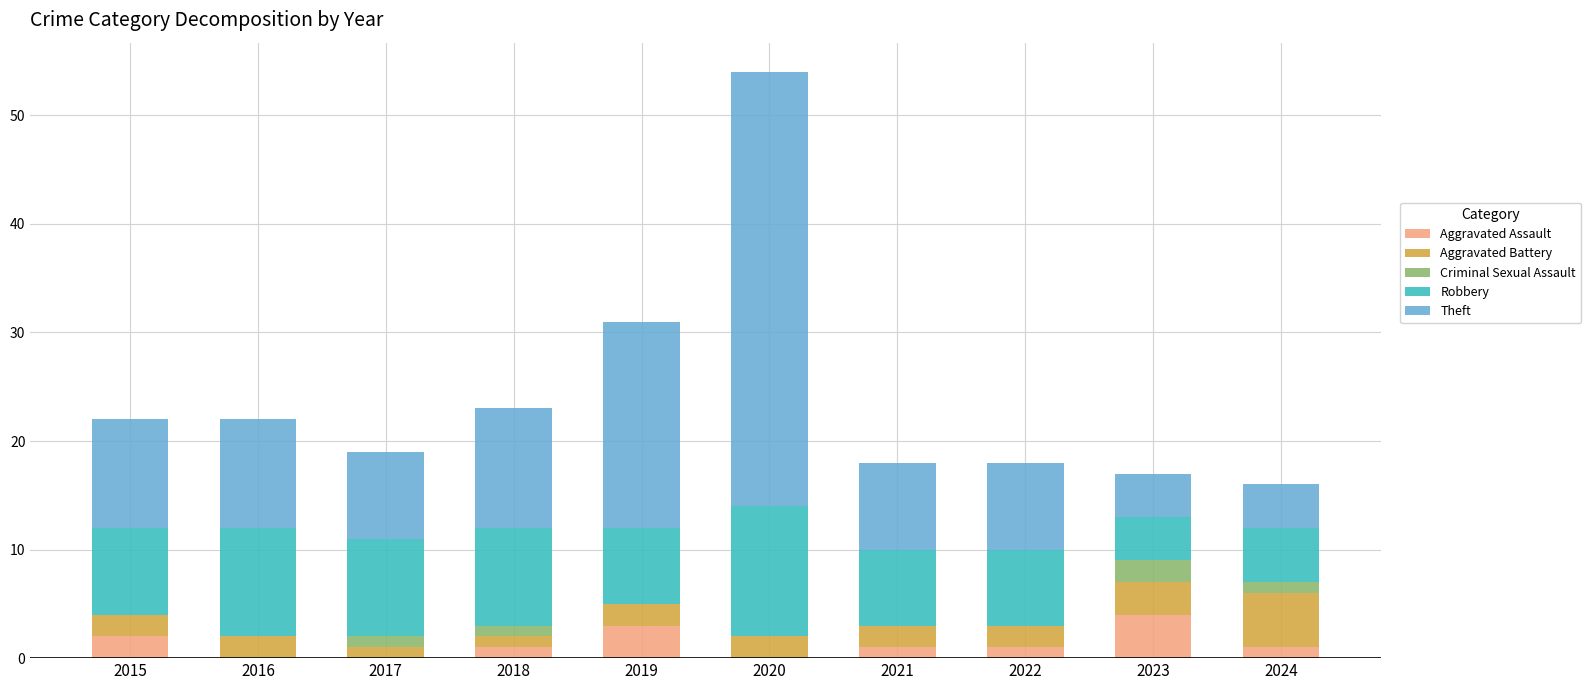

The Aggravated Assault series shows 1 at 2019. True or false?

False